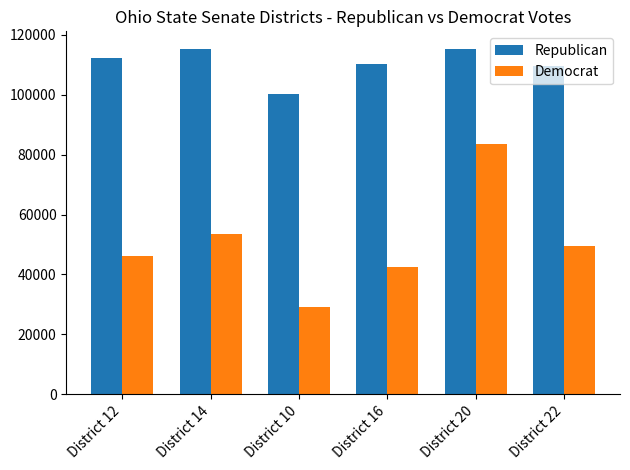

What value does the Republican series have at District 22?

109639